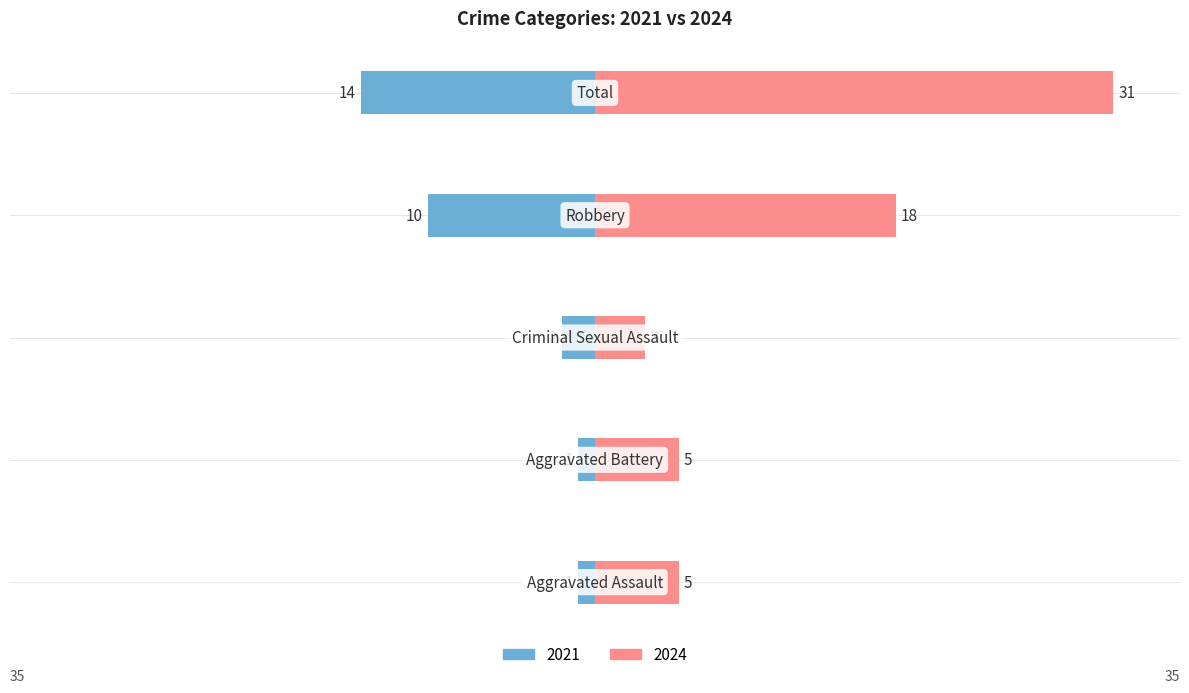

What position from the right is Aggravated Assault?

5